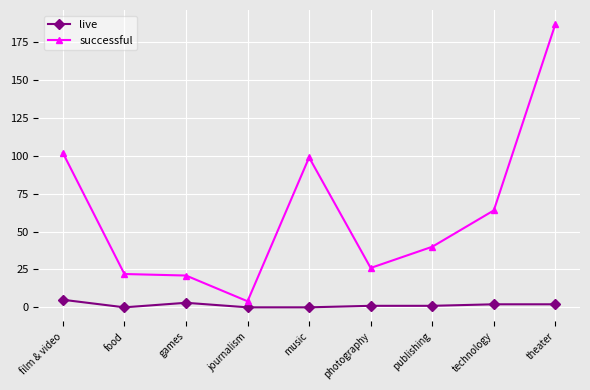

What is the label of the 2nd point from the left?

food